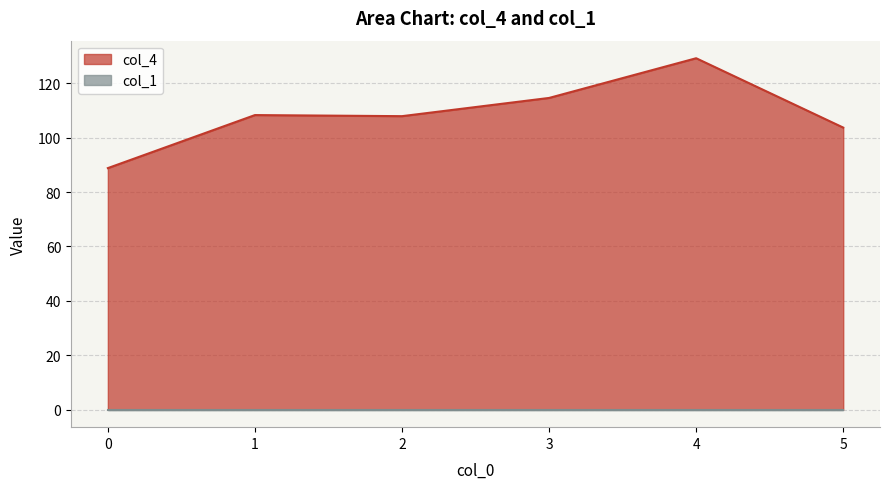

Reading left to right, list all the values displayed in this chart.

88.8	108.3	107.9	114.6	129.2	103.7